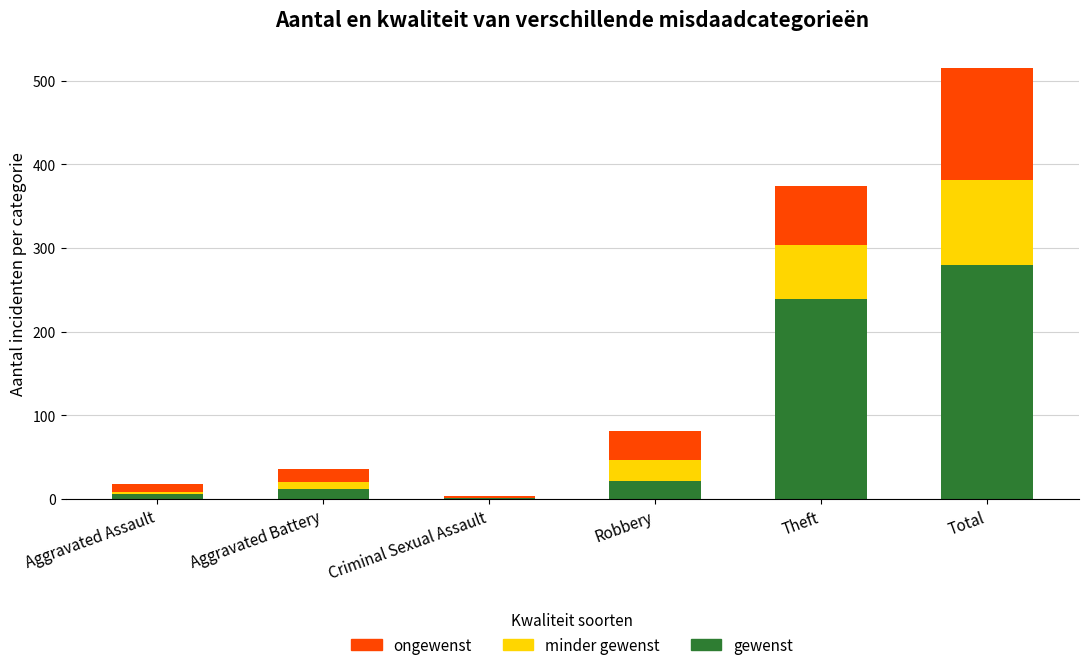

Which category has the highest value in the gewenst series?

Total